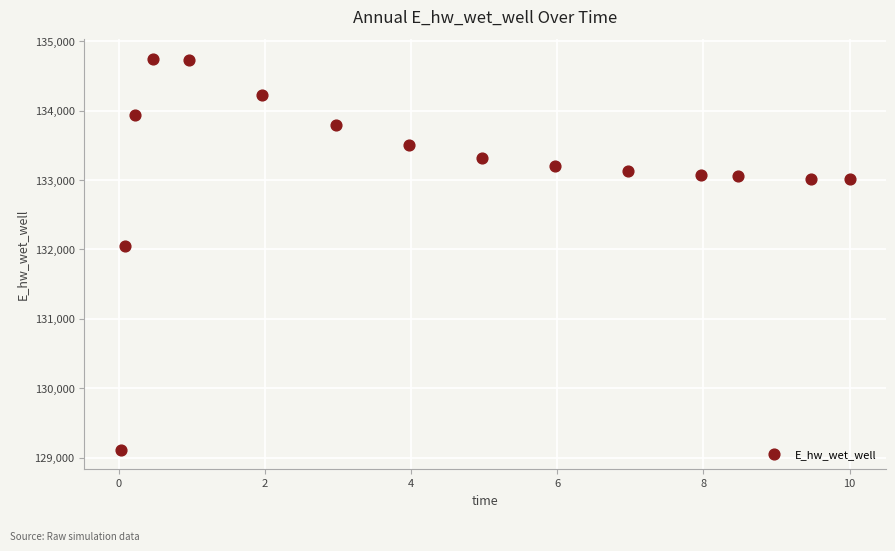

What is the range of X values (max minus min)?

10.0